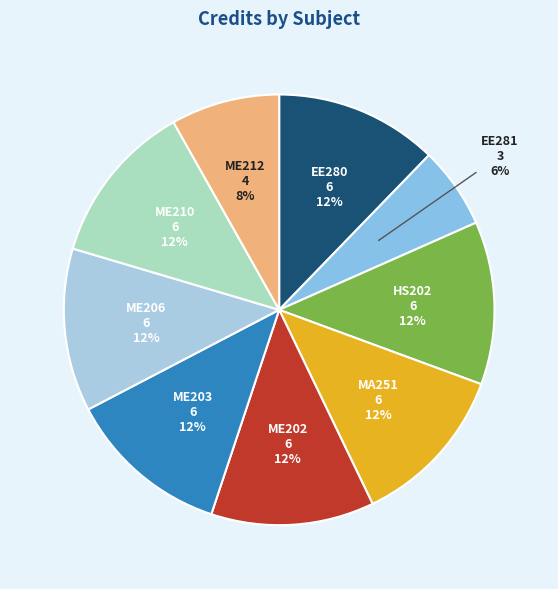

Combined, do ME210 and ME212 account for over 50%?

No